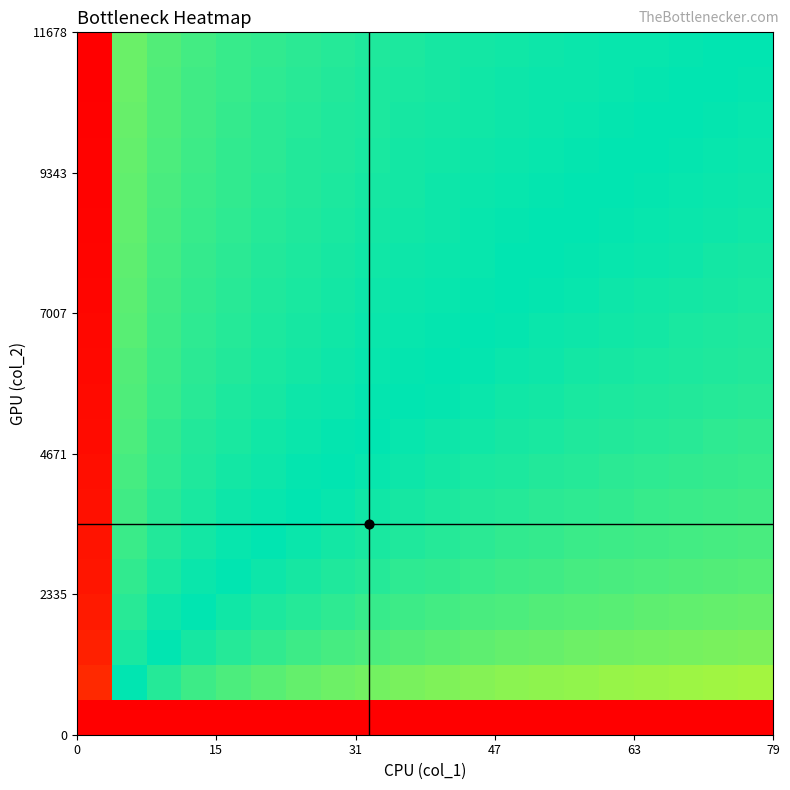

What is the smallest value displayed?

-13.8